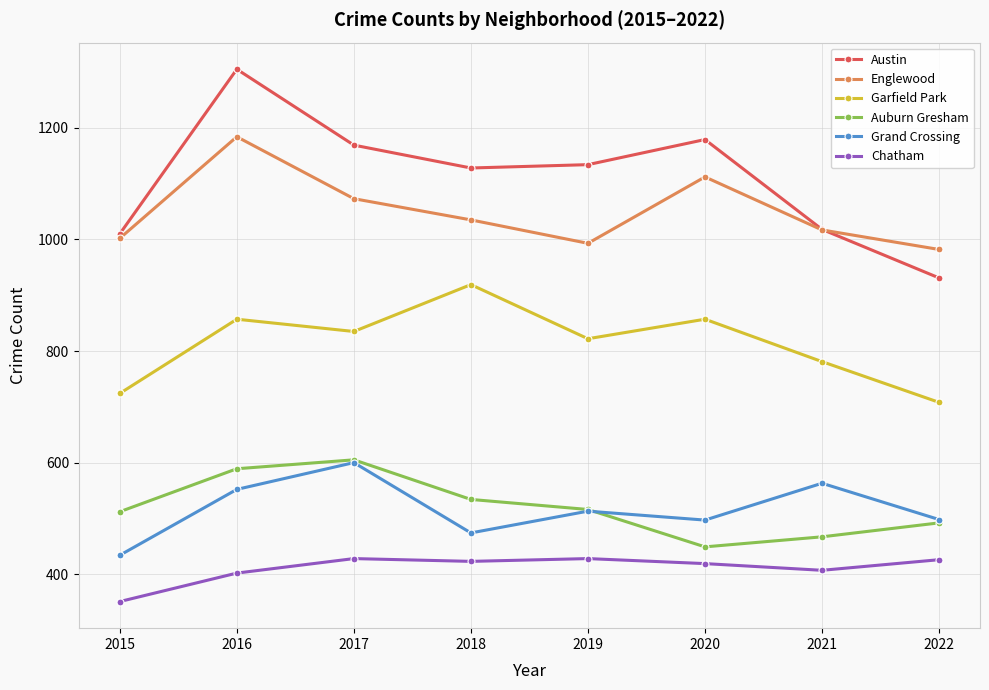

What is the total value across all series at 2017?

4710